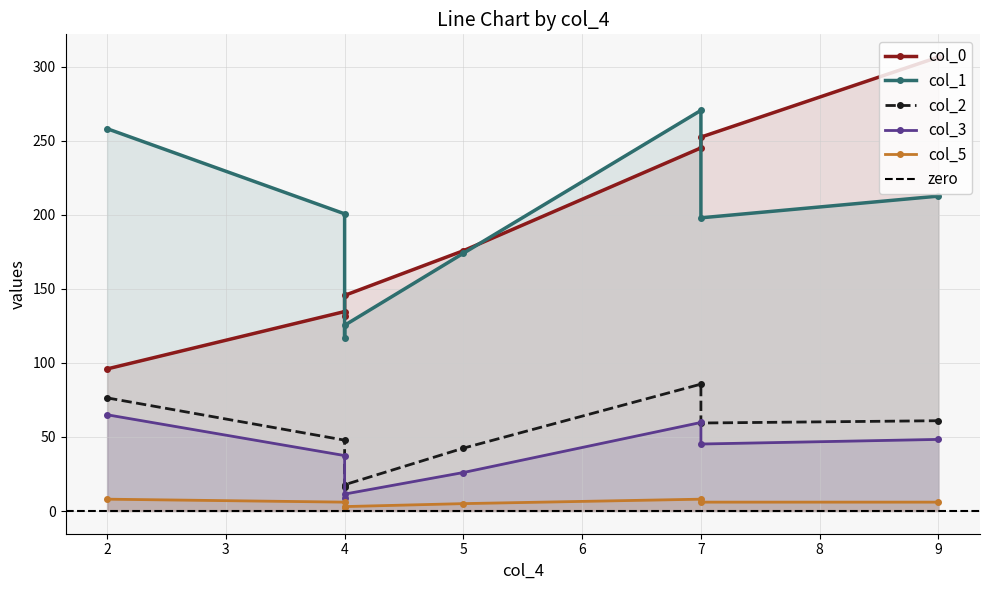

What is the value of the col_3 point at the 4th from the left?

11.4